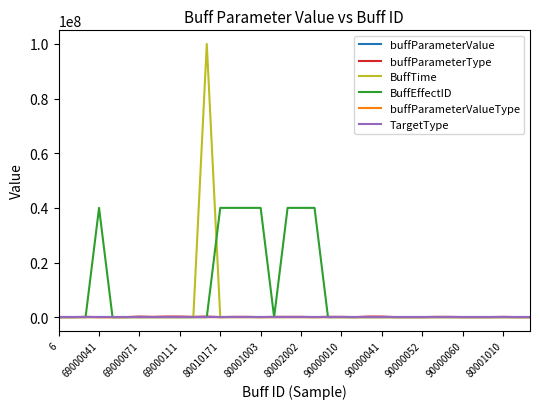

Which series has the largest total across all categories?

BuffEffectID